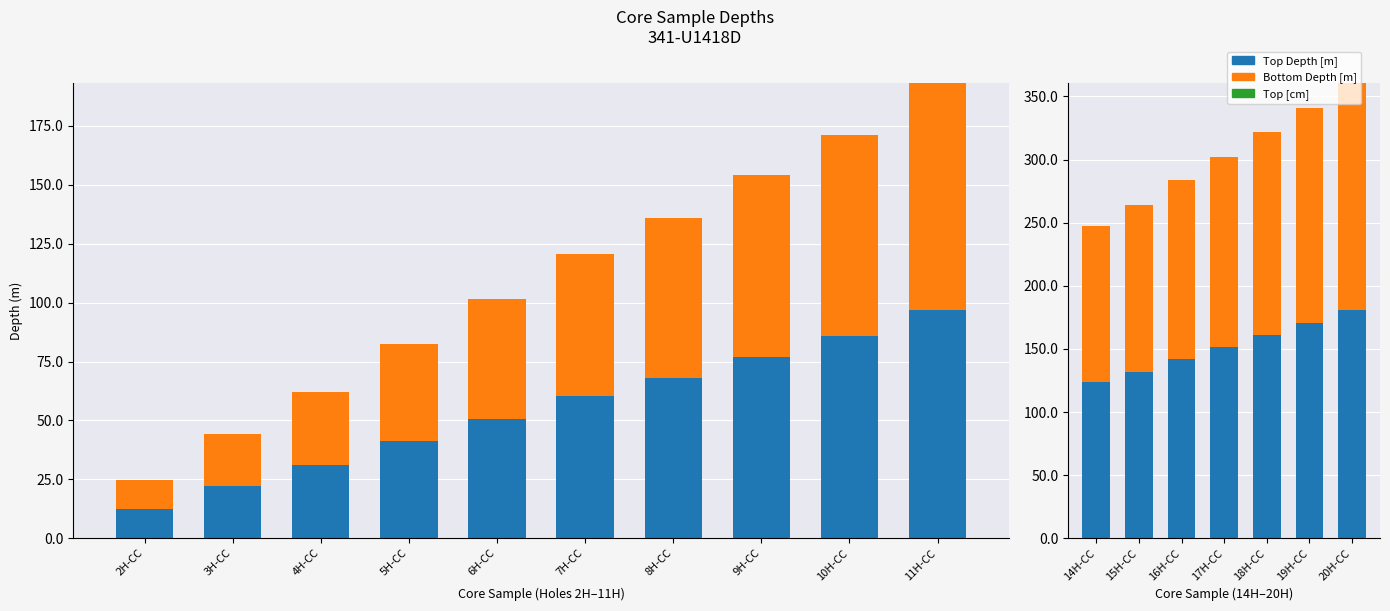

What is the total value across all series at 20H-CC?

361.0